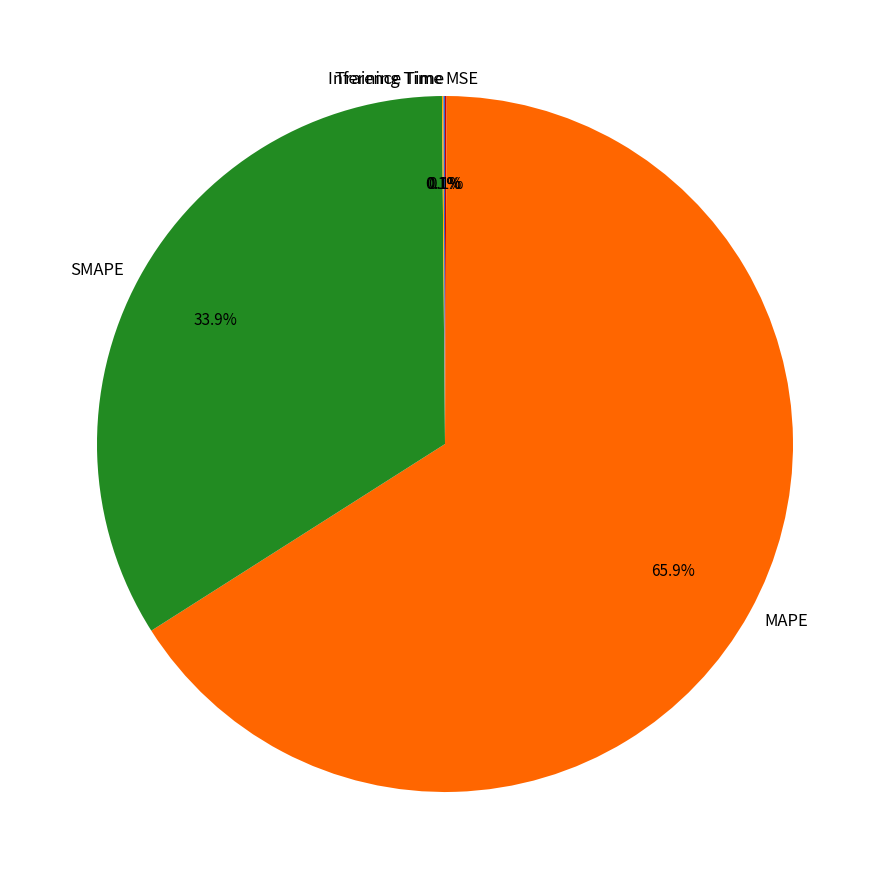

Which slice is the largest?

MAPE